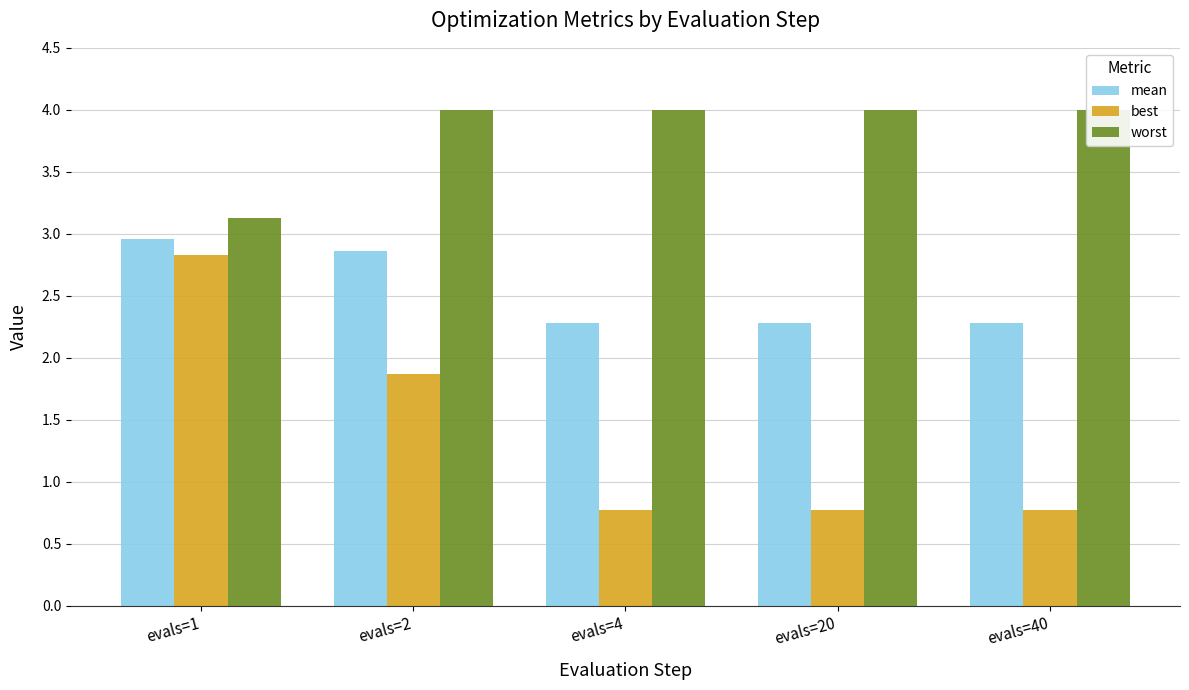

Reading left to right, extract all data points from this chart.

mean: evals=1=3.0	evals=2=2.9	evals=4=2.3	evals=20=2.3	evals=40=2.3
best: evals=1=2.8	evals=2=1.9	evals=4=0.8	evals=20=0.8	evals=40=0.8
worst: evals=1=3.1	evals=2=4.0	evals=4=4.0	evals=20=4.0	evals=40=4.0